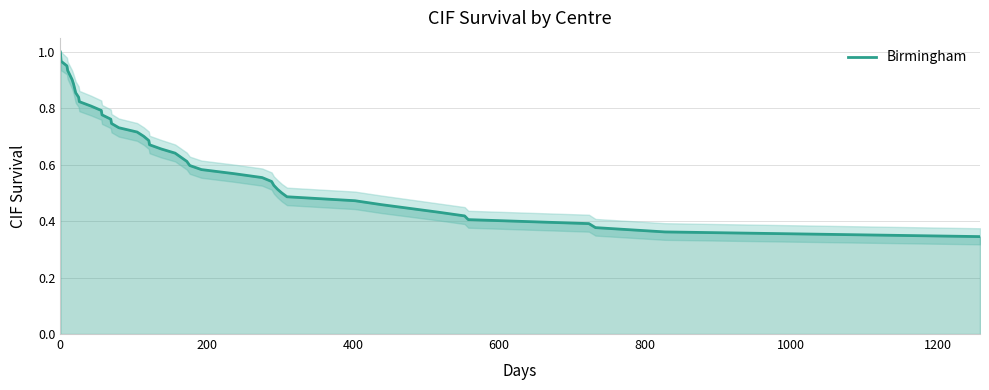

How many lines are shown in the chart?

1